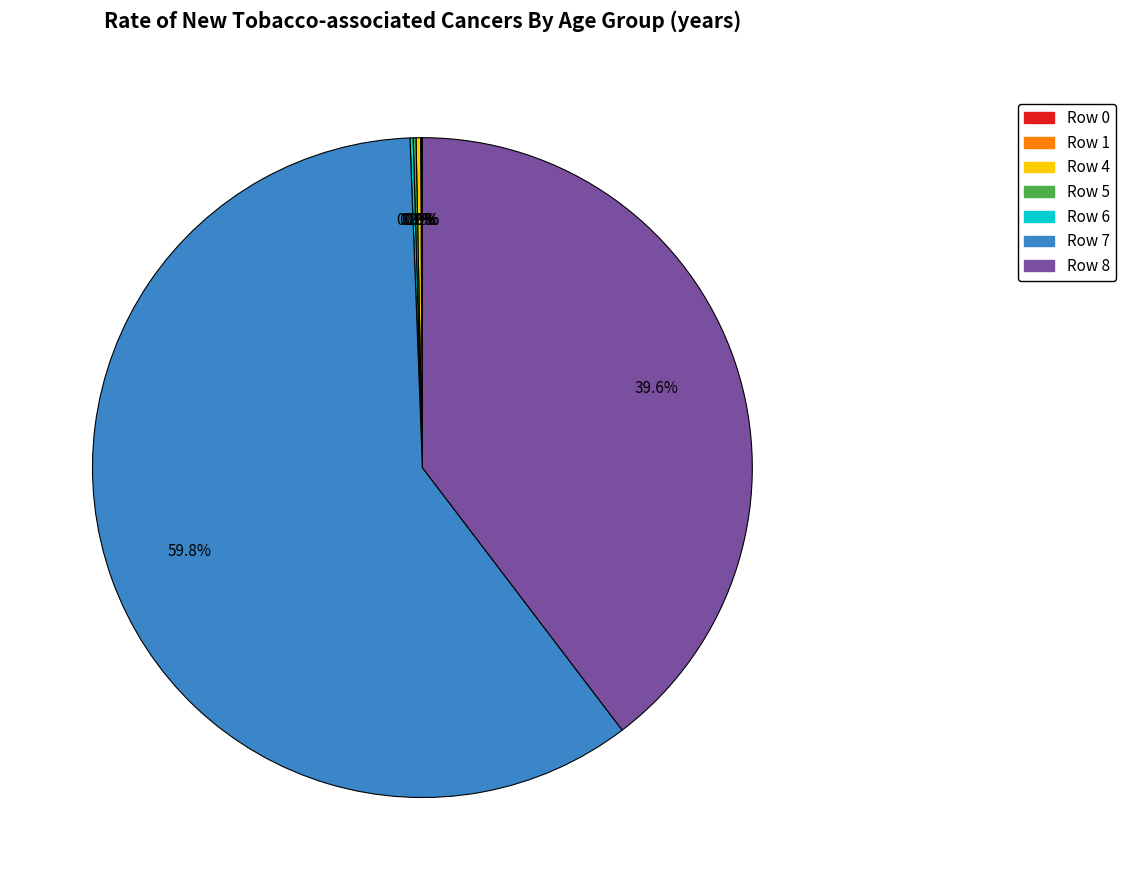

Does any single category account for the majority?

Yes